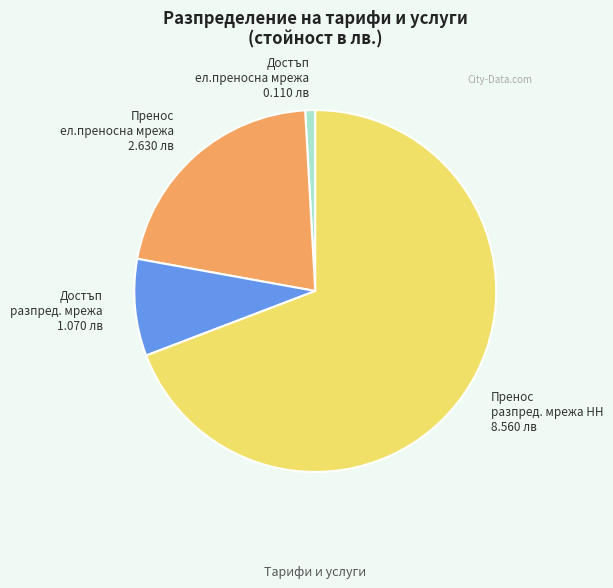

Which has a higher value, Достъп разпред. мрежа 1.070 лв or Пренос разпред. мрежа НН 8.560 лв?

Пренос разпред. мрежа НН 8.560 лв